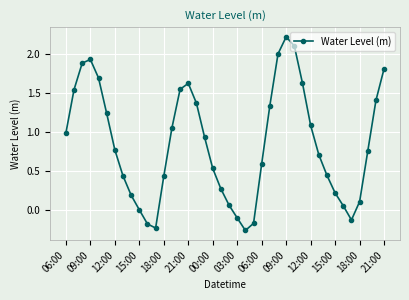

How many categories are shown in the chart?

40